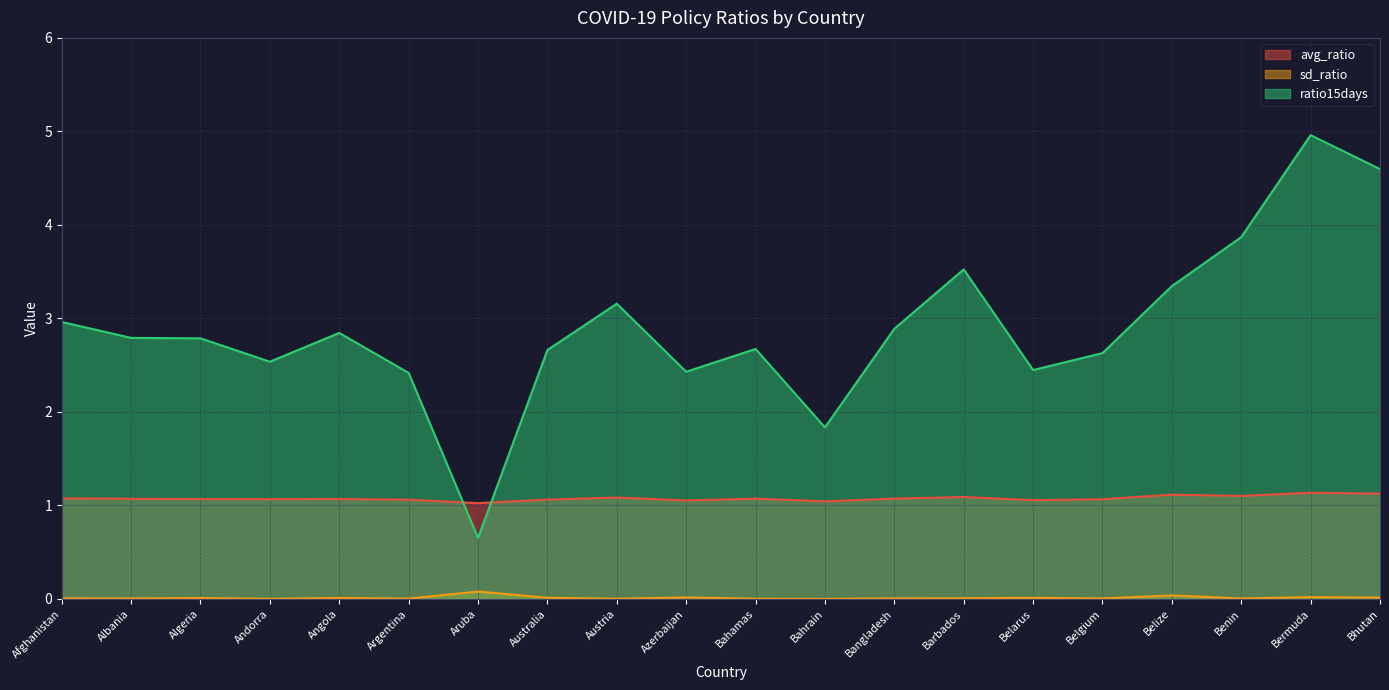

True or false: sd_ratio and avg_ratio cross at least once.

False